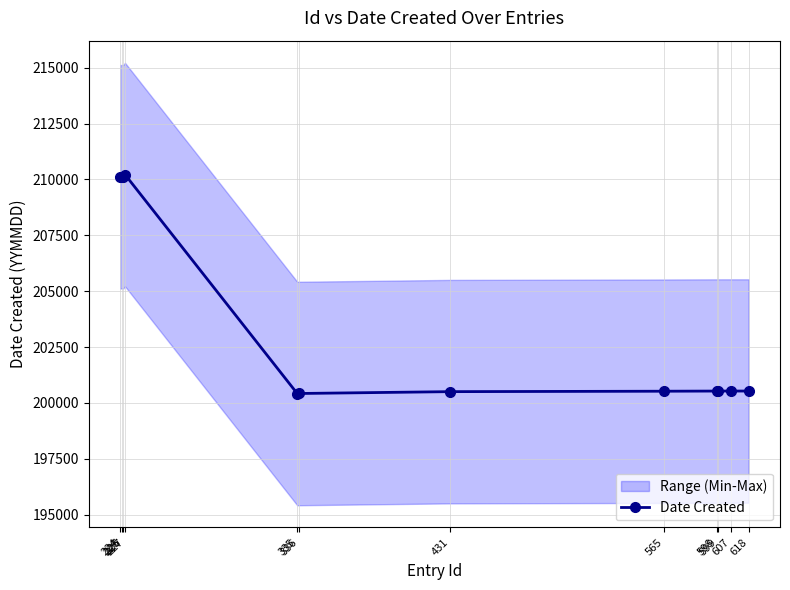

How many data points are less than 200531?

6